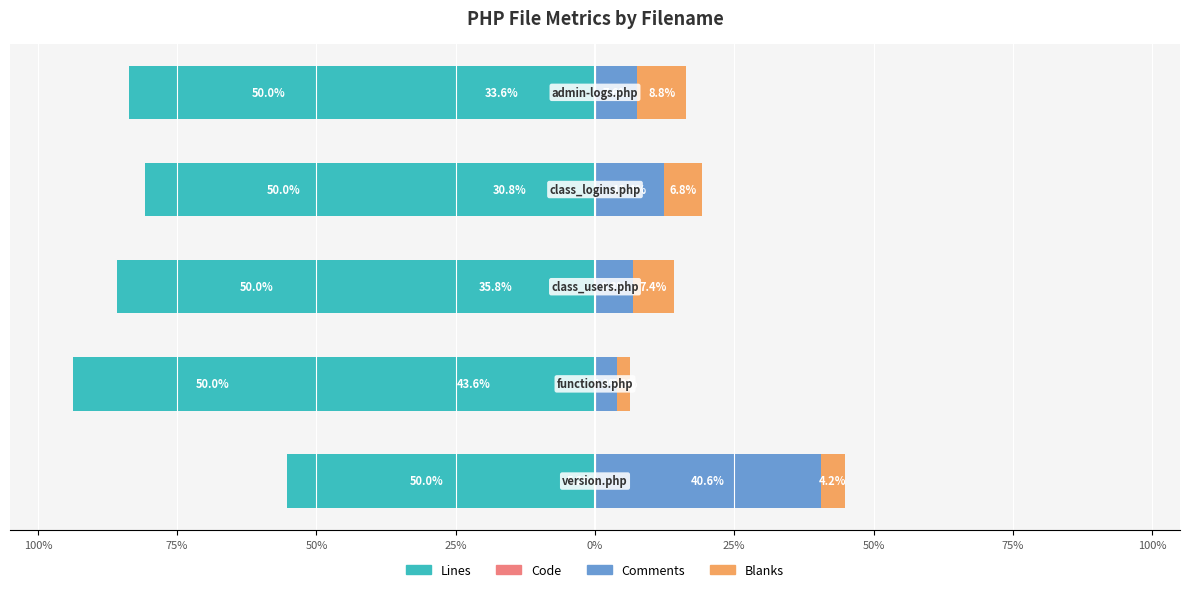

How many data points in Lines are above -83?

2